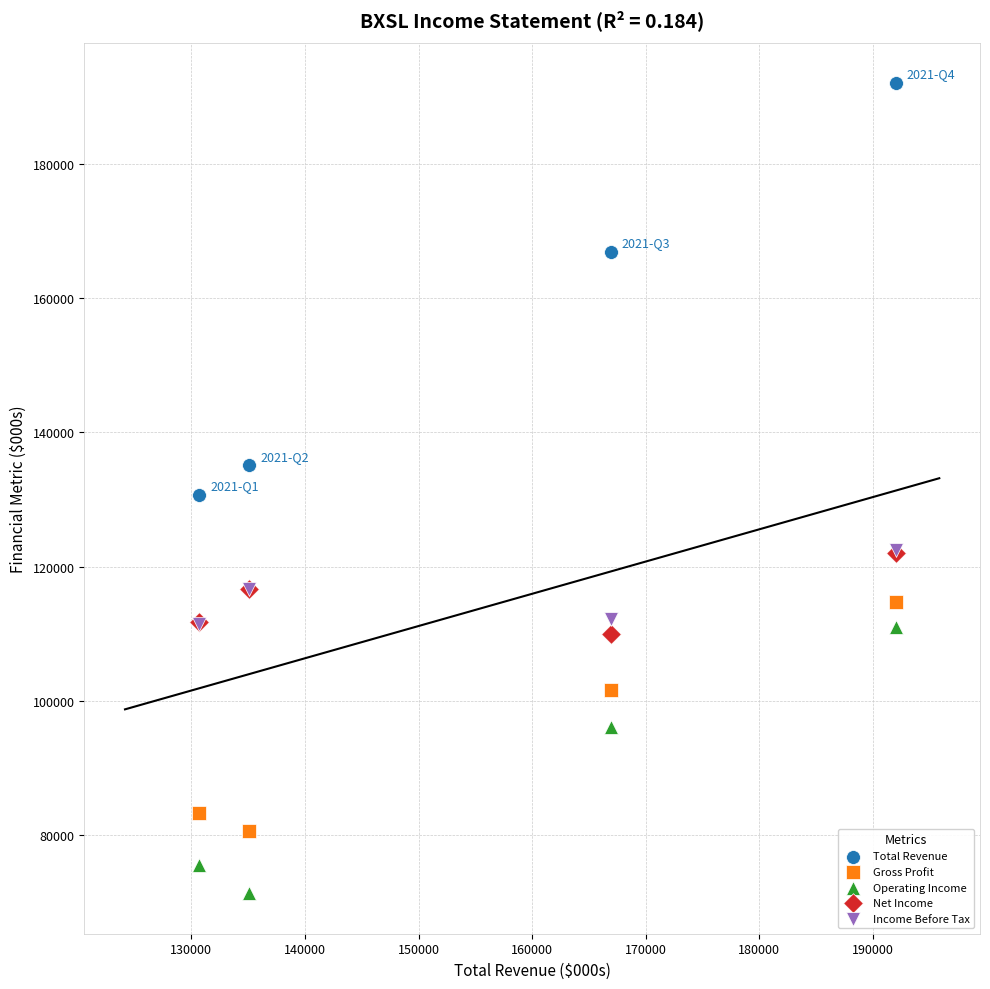

What are all the series names shown in the legend?

Total Revenue, Gross Profit, Operating Income, Net Income, Income Before Tax